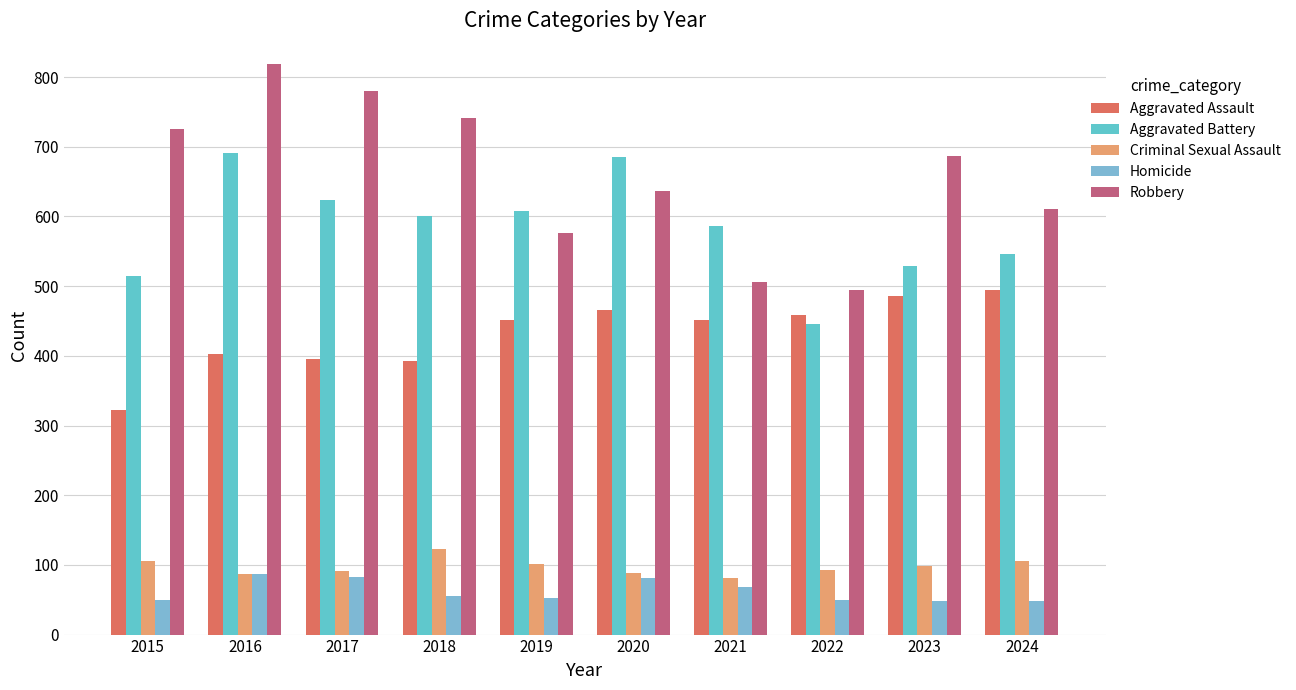

Which category has the lowest value in the Aggravated Assault series?

2015